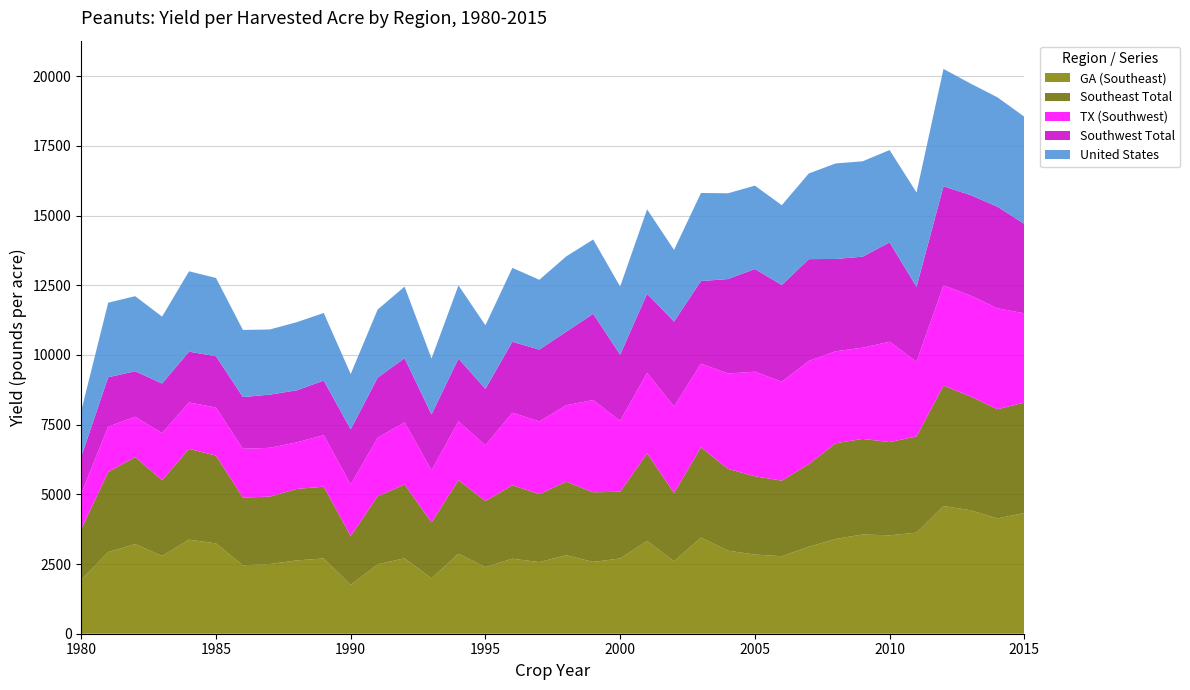

Reading right to left, extract all data points from this chart.

GA (Southeast): 4330.0	4135.0	4430.0	4580.0	3625.0	3530.0	3560.0	3400.0	3120.0	2780.0	2840.0	2980.0	3450.0	2600.0	3330.0	2700.0	2575.0	2815.0	2570.0	2690.0	2390.0	2870.0	1985.0	2705.0	2490.0	1750.0	2700.0	2630.0	2500.0	2455.0	3240.0	3375.0	2790.0	3215.0	2930.0	1935.0
Southeast Total: 3961.8	3916.5	4081.4	4317.5	3451.2	3343.4	3428.1	3432.3	2962.1	2710.1	2807.7	2933.3	3237.5	2449.3	3135.4	2393.2	2496.5	2639.6	2436.2	2636.0	2369.0	2638.3	2007.9	2649.3	2438.9	1753.5	2574.2	2562.4	2417.9	2428.7	3148.8	3255.2	2718.6	3121.7	2871.7	1813.8
TX (Southwest): 3200.0	3620.0	3620.0	3600.0	2680.0	3600.0	3270.0	3300.0	3700.0	3550.0	3750.0	3420.0	3000.0	3100.0	2890.0	2540.0	3310.0	2740.0	2610.0	2600.0	2000.0	2110.0	1865.0	2230.0	2100.0	1850.0	1850.0	1670.0	1750.0	1750.0	1725.0	1665.0	1685.0	1445.0	1625.0	1275.0
Southwest Total: 3208.1	3645.5	3603.1	3550.0	2683.6	3562.6	3265.4	3310.0	3652.8	3467.3	3684.0	3387.7	2962.4	3046.8	2836.8	2375.2	3091.9	2638.2	2574.3	2543.9	2022.9	2250.6	2006.8	2298.0	2154.2	1975.8	1954.2	1867.6	1908.4	1853.9	1837.8	1820.8	1780.6	1633.2	1770.9	1325.7
United States: 3844.8	3923.4	4001.1	4210.6	3385.7	3312.2	3421.4	3425.6	3073.0	2863.0	2989.5	3076.2	3158.7	2571.1	3029.0	2444.2	2666.8	2701.7	2503.4	2653.1	2281.8	2624.3	2007.6	2566.9	2444.1	1984.9	2426.0	2444.7	2336.8	2408.2	2809.6	2883.5	2399.4	2693.2	2674.7	1645.1